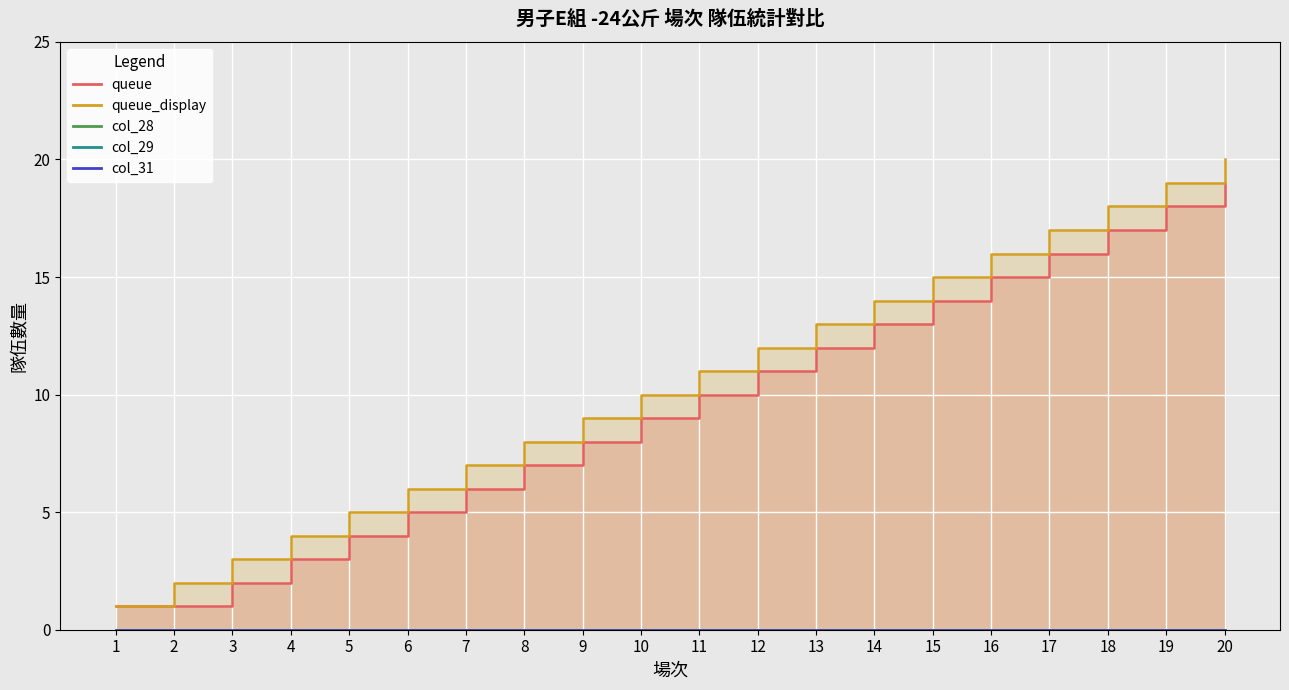

True or false: col_29 and col_31 intersect in this chart.

False